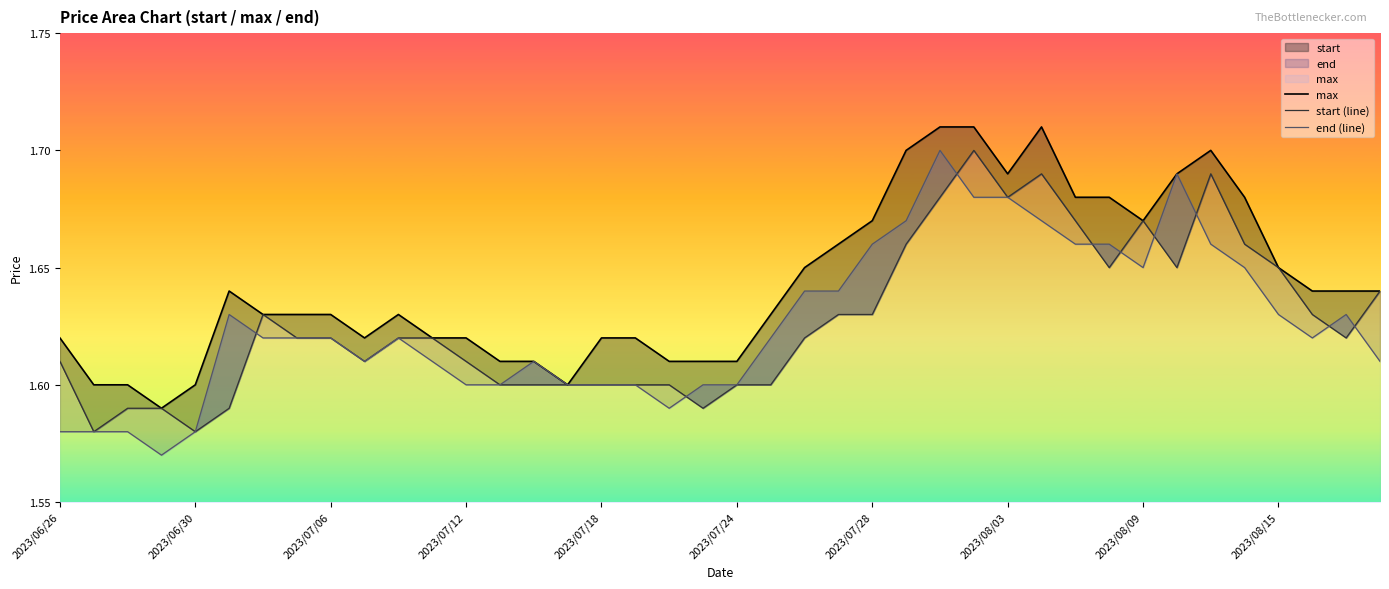

Reading left to right, transcribe all the data shown in this chart.

start: 1.6	1.6	1.6	1.6	1.6	1.6	1.6	1.6	1.6	1.6	1.6	1.6	1.6	1.6	1.6	1.6	1.6	1.6	1.6	1.6	1.6	1.6	1.6	1.6	1.6	1.7	1.7	1.7	1.7	1.7	1.7	1.6	1.7	1.6	1.7	1.7	1.6	1.6	1.6	1.6
max: 1.6	1.6	1.6	1.6	1.6	1.6	1.6	1.6	1.6	1.6	1.6	1.6	1.6	1.6	1.6	1.6	1.6	1.6	1.6	1.6	1.6	1.6	1.6	1.7	1.7	1.7	1.7	1.7	1.7	1.7	1.7	1.7	1.7	1.7	1.7	1.7	1.6	1.6	1.6	1.6
end: 1.6	1.6	1.6	1.6	1.6	1.6	1.6	1.6	1.6	1.6	1.6	1.6	1.6	1.6	1.6	1.6	1.6	1.6	1.6	1.6	1.6	1.6	1.6	1.6	1.7	1.7	1.7	1.7	1.7	1.7	1.7	1.7	1.6	1.7	1.7	1.6	1.6	1.6	1.6	1.6